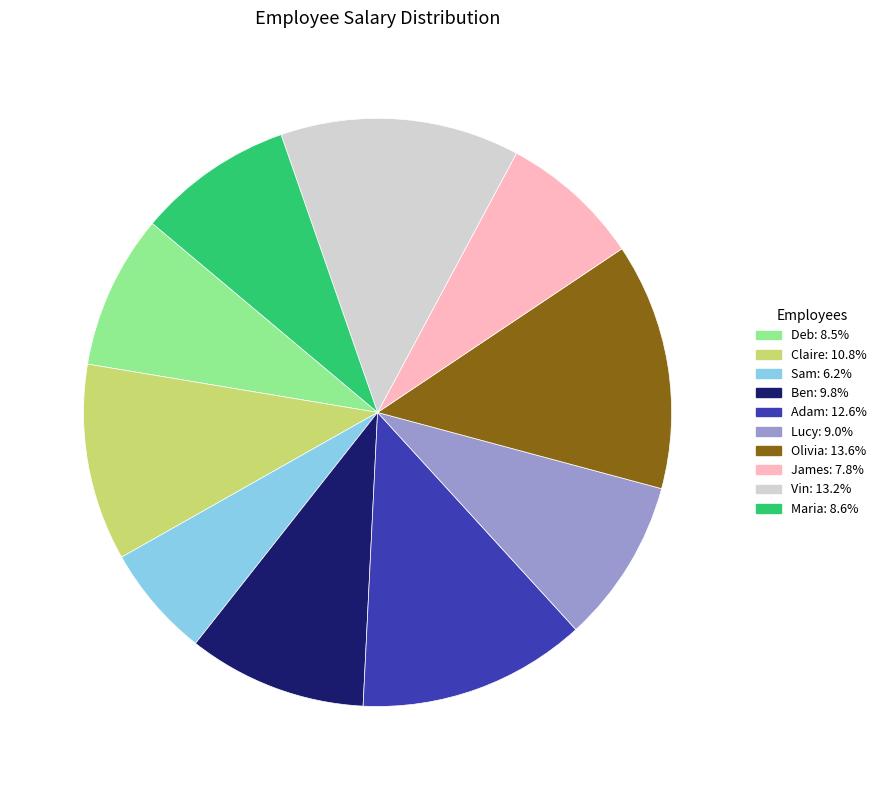

Is it true that Olivia is 1% of the pie?

False